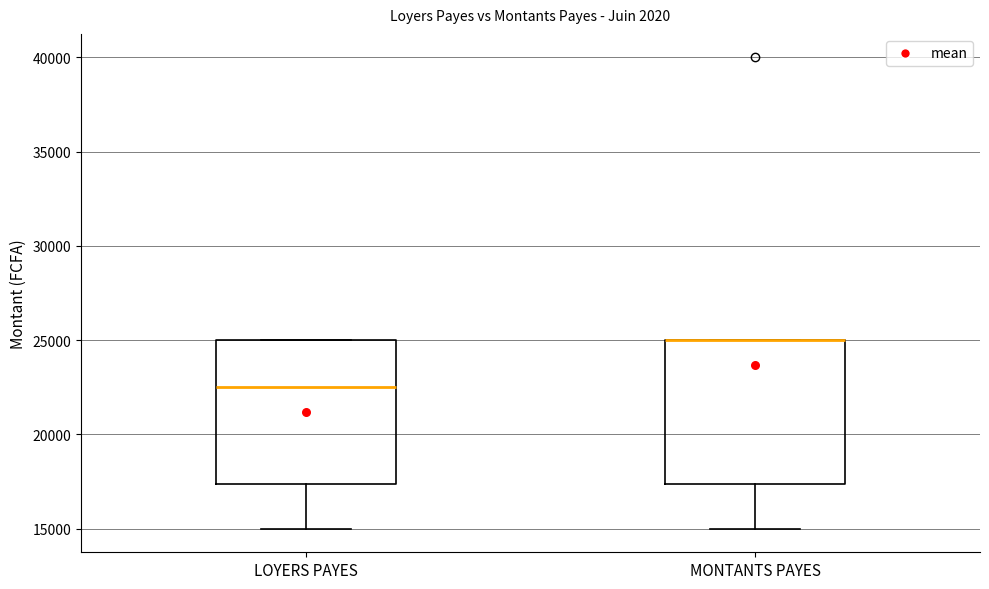

Reading left to right, read every box against the y-axis: the position of its median line, the range the box covers, and the ends of its whiskers. The values are not printed on the chart, so give them approximately, as read against the axis.

LOYERS PAYES: median 22500, box 17500 to 25000, whiskers 15000 to 25000
MONTANTS PAYES: median 25000 (drawn on the box's upper edge), box 17500 to 25000, whiskers 15000 to 25000